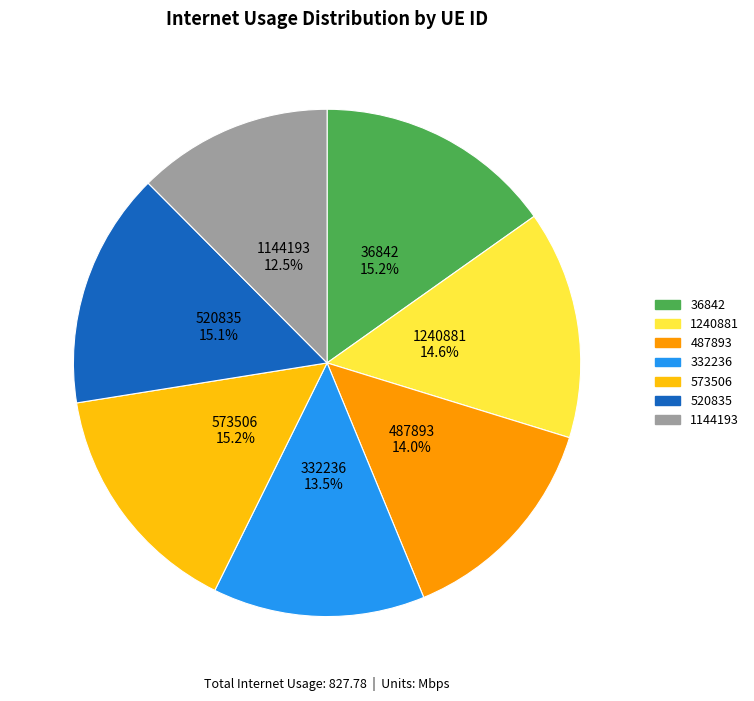

To the nearest percent, what portion does 1240881 represent?

15%